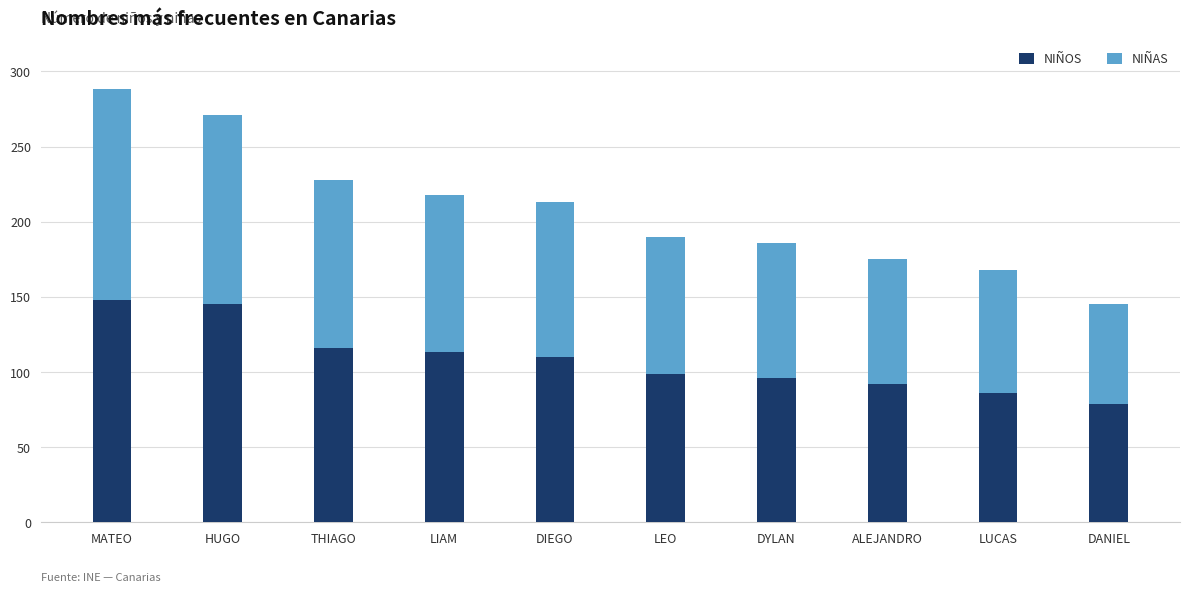

At which category is the sum across all series the highest?

MATEO